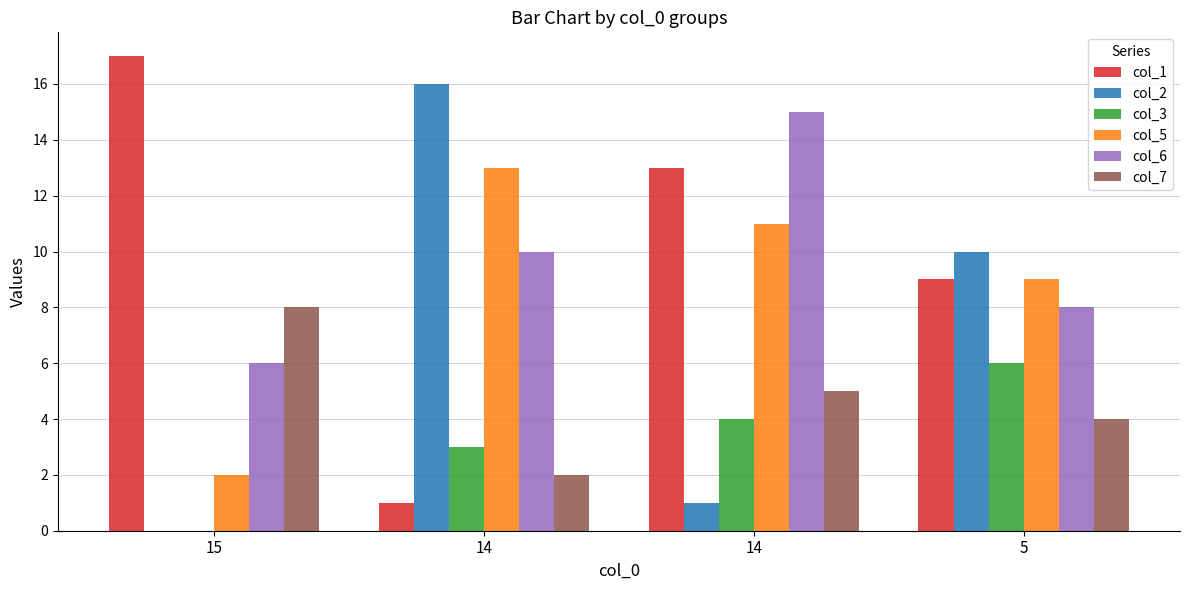

How many col_1 values are between 9 and 17?

3